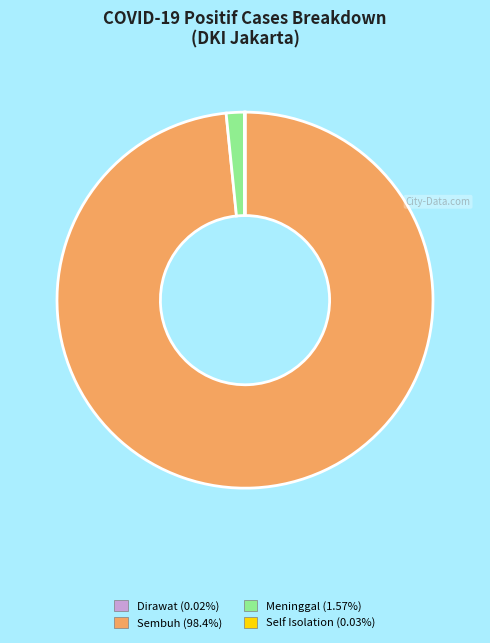

Which category accounts for the majority?

Sembuh